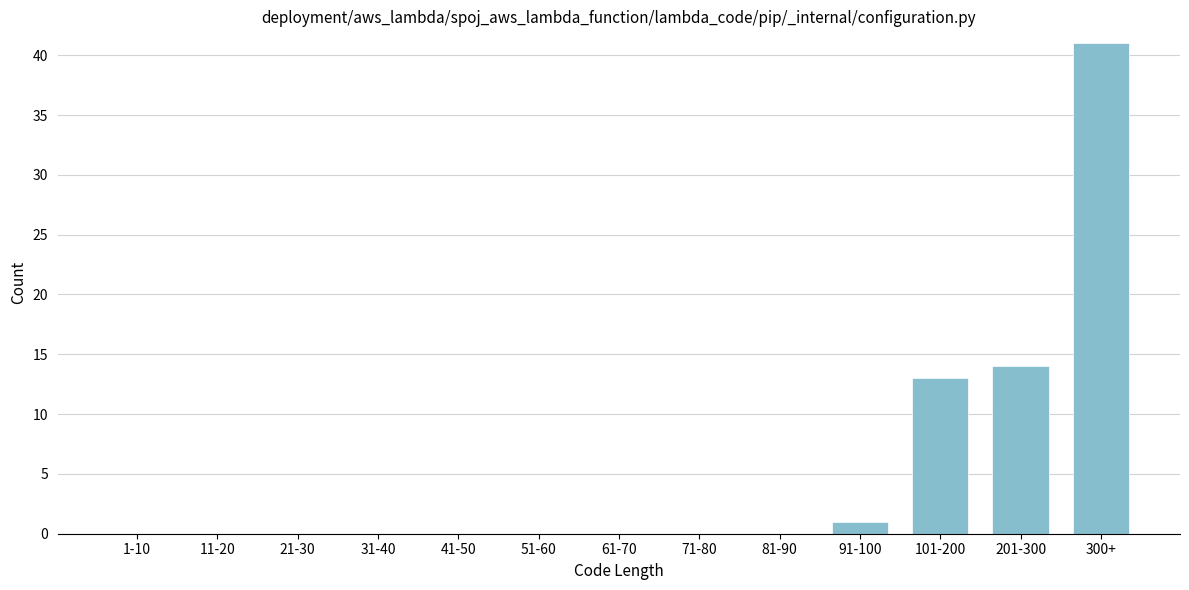

Reading right to left, list all the values displayed in this chart.

300+=41	201-300=14	101-200=13	91-100=1	81-90=0	71-80=0	61-70=0	51-60=0	41-50=0	31-40=0	21-30=0	11-20=0	1-10=0